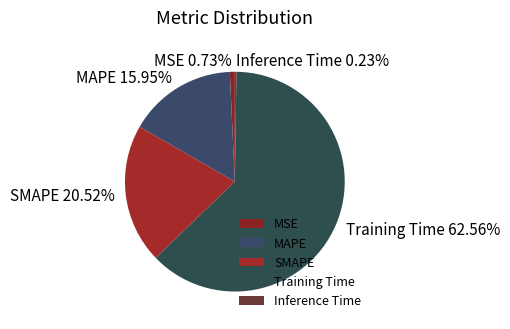

To the nearest percent, what portion does MAPE represent?

16%